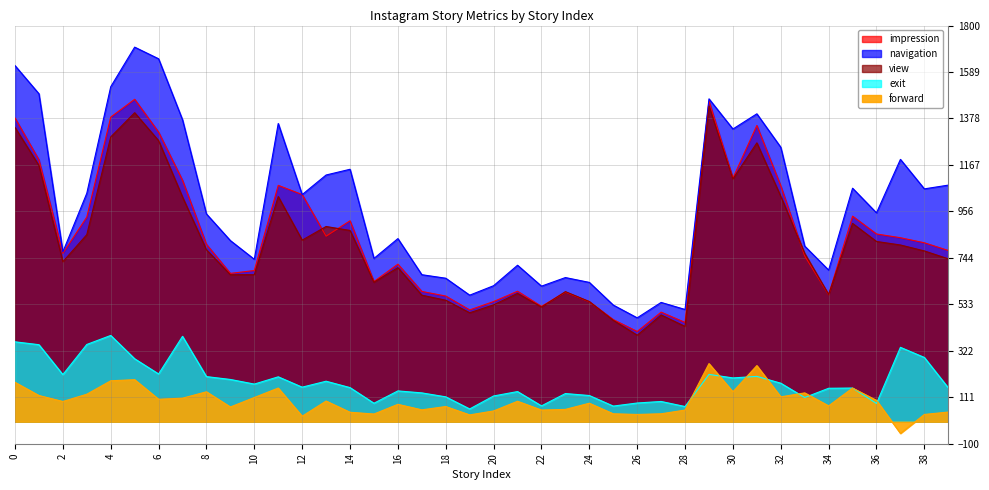

At which category is the sum across all series the highest?

5